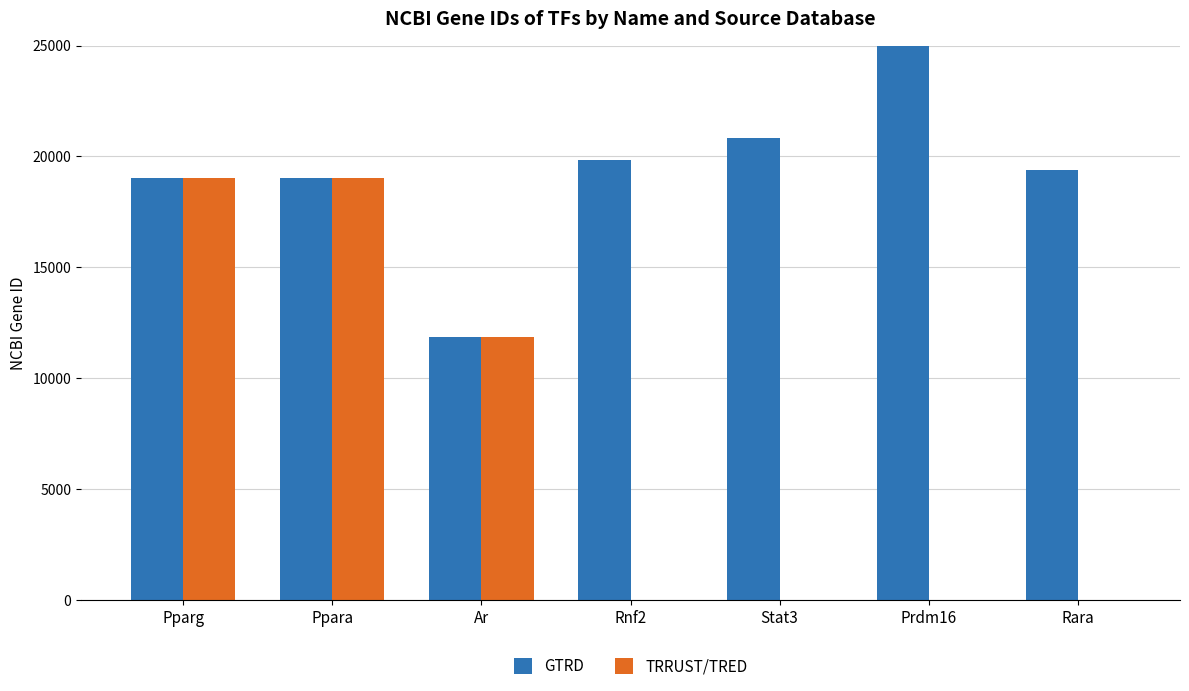

Rank the categories by TRRUST/TRED value from lowest to highest.

Rnf2, Stat3, Prdm16, Rara, Ar, Ppara, Pparg